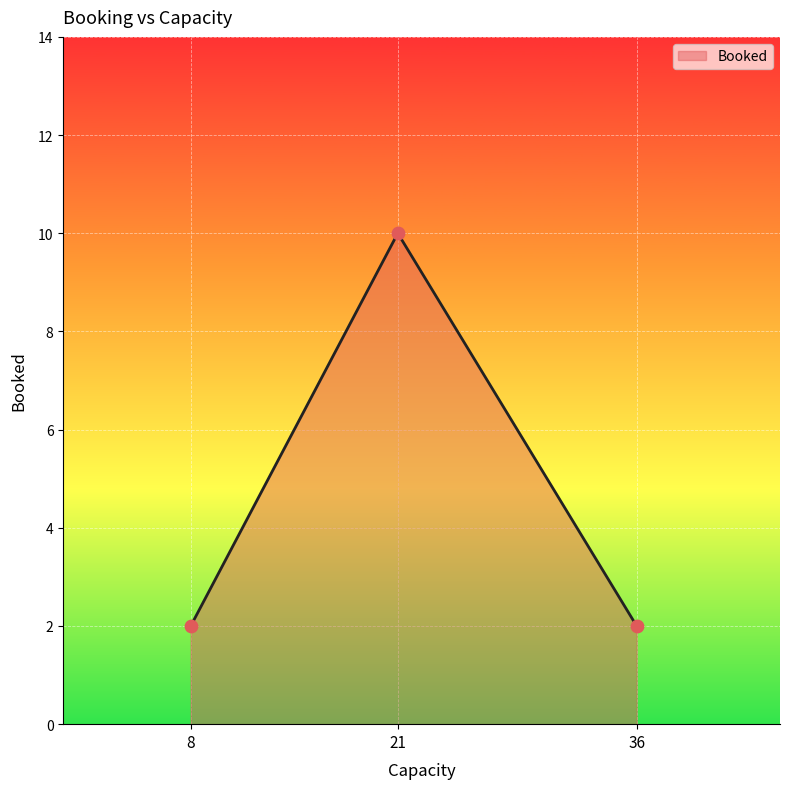

What is the change in value from 21 to 36?

-8